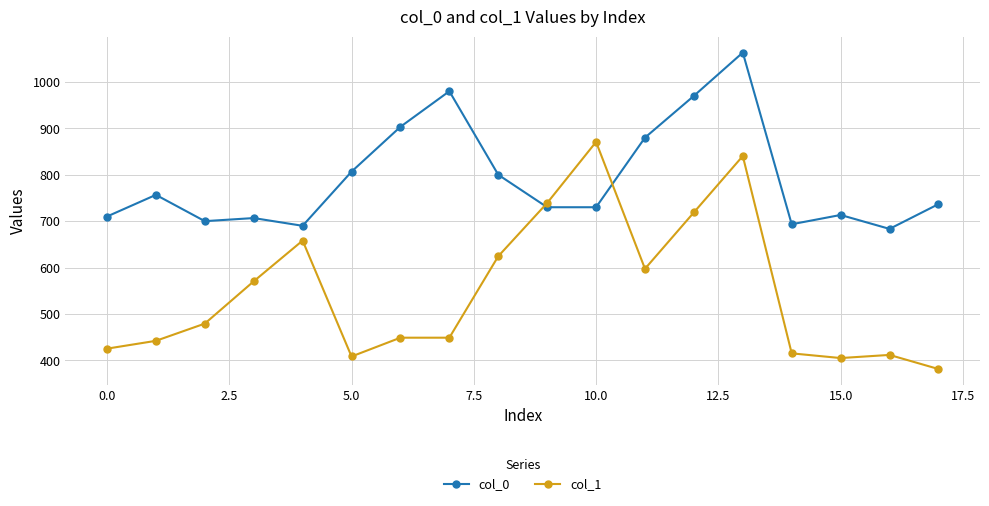

True or false: col_1 has more than 1 interior local peaks.

True